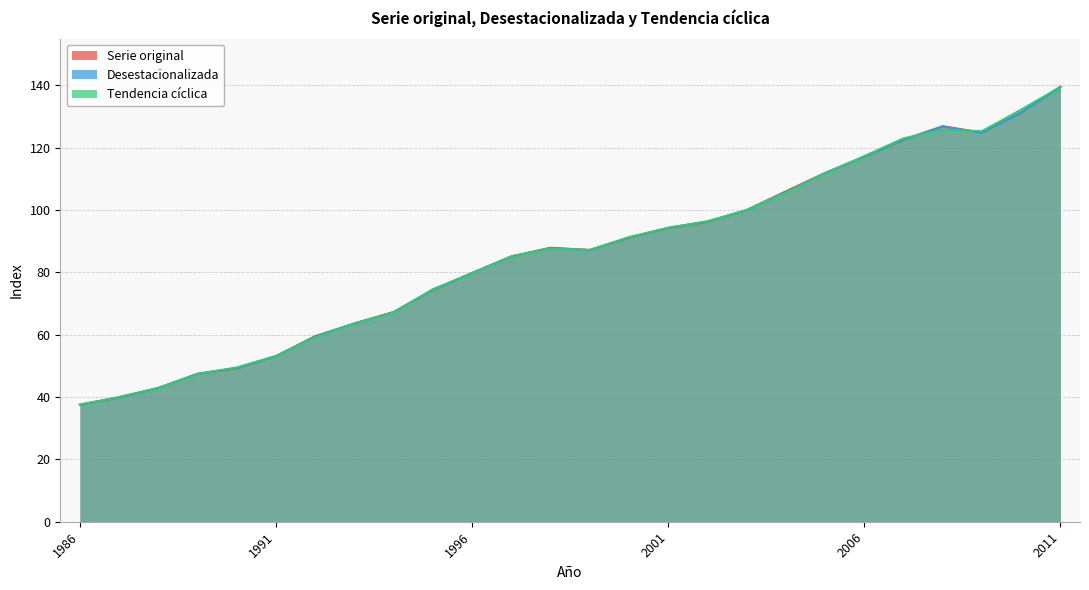

What is the difference between the maximum and minimum values in the Serie original series?

102.1